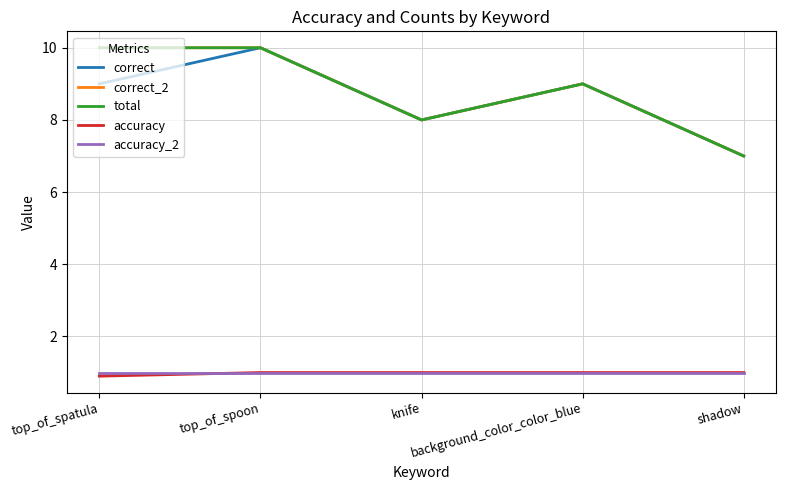

Does the chart have visible grid lines?

Yes